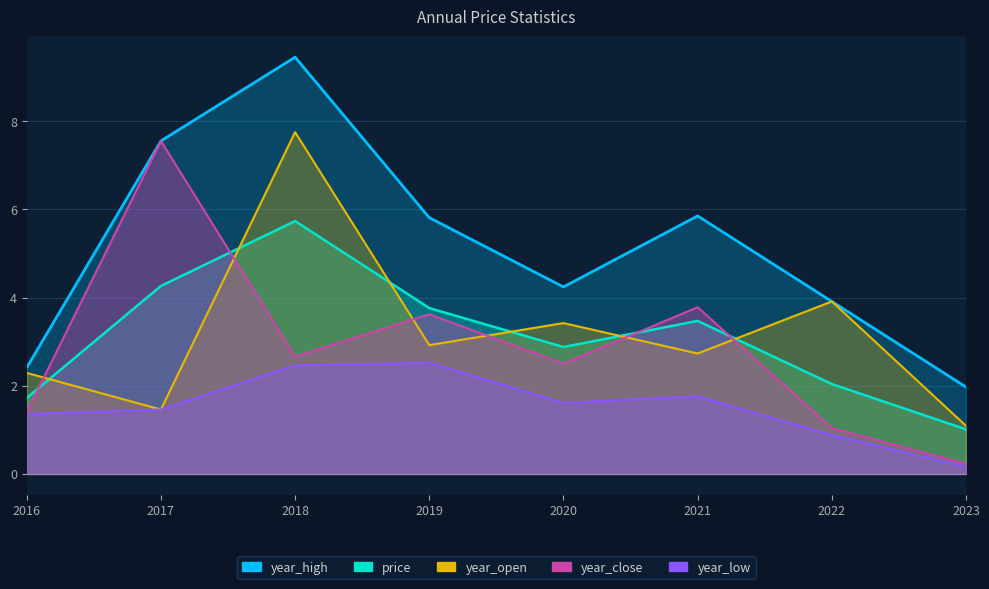

How many data points in price are above 3?

4